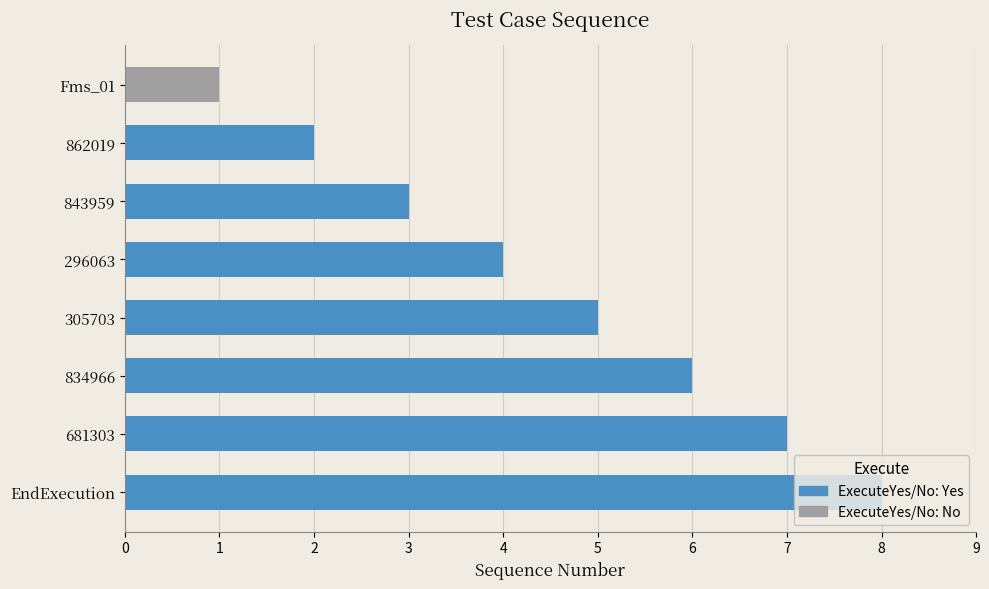

Count the values in the range 3 to 7.

5